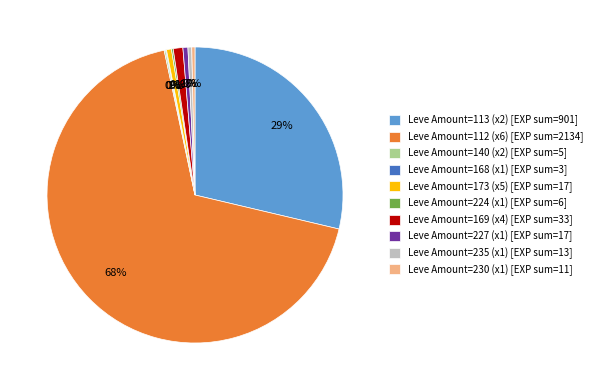

What is the majority slice?

Leve Amount=112